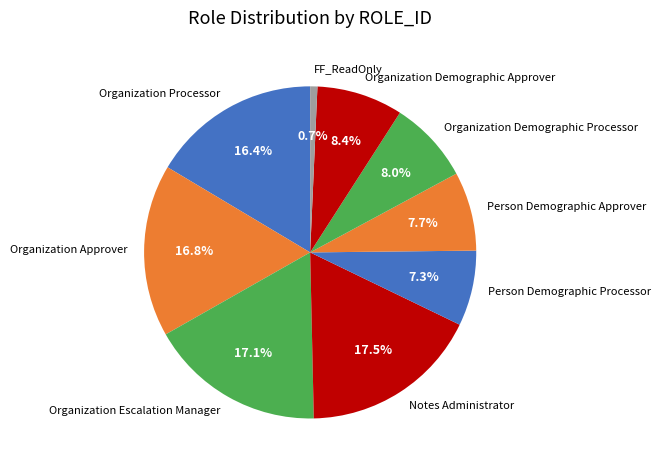

To the nearest percent, what percentage of the pie is Organization Processor?

16%